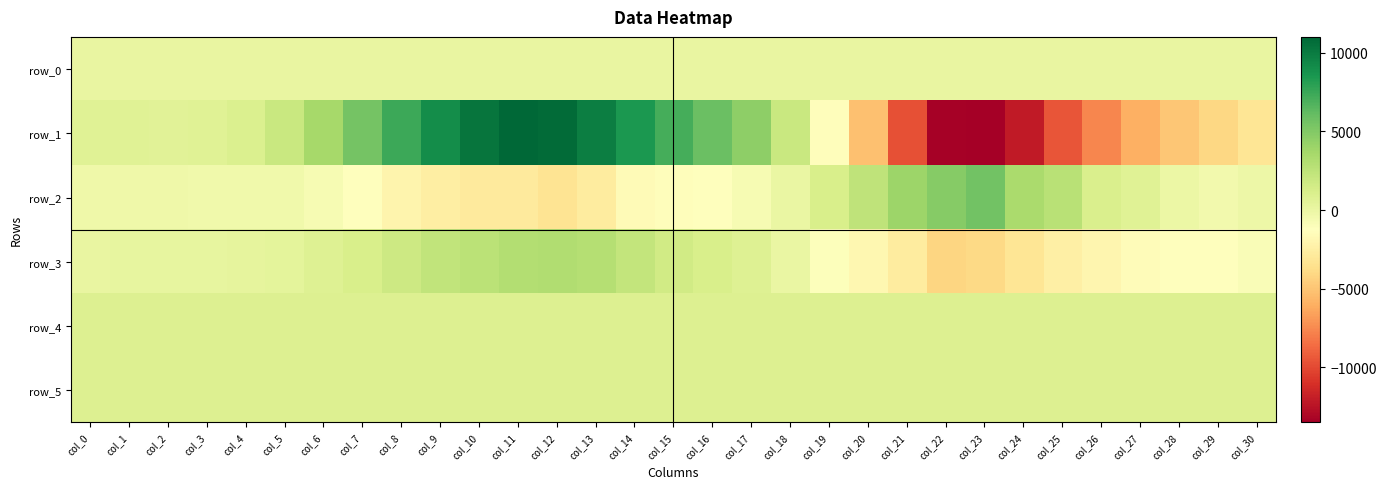

What is the highest value of the row_1 series?

11012.0